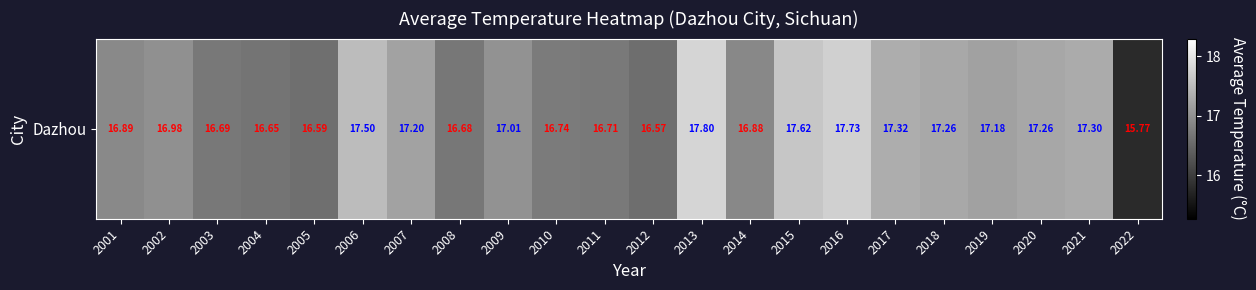

List the labels in order of value, smallest first.

2022, 2012, 2005, 2004, 2008, 2003, 2011, 2010, 2014, 2001, 2002, 2009, 2019, 2007, 2020, 2018, 2021, 2017, 2006, 2015, 2016, 2013